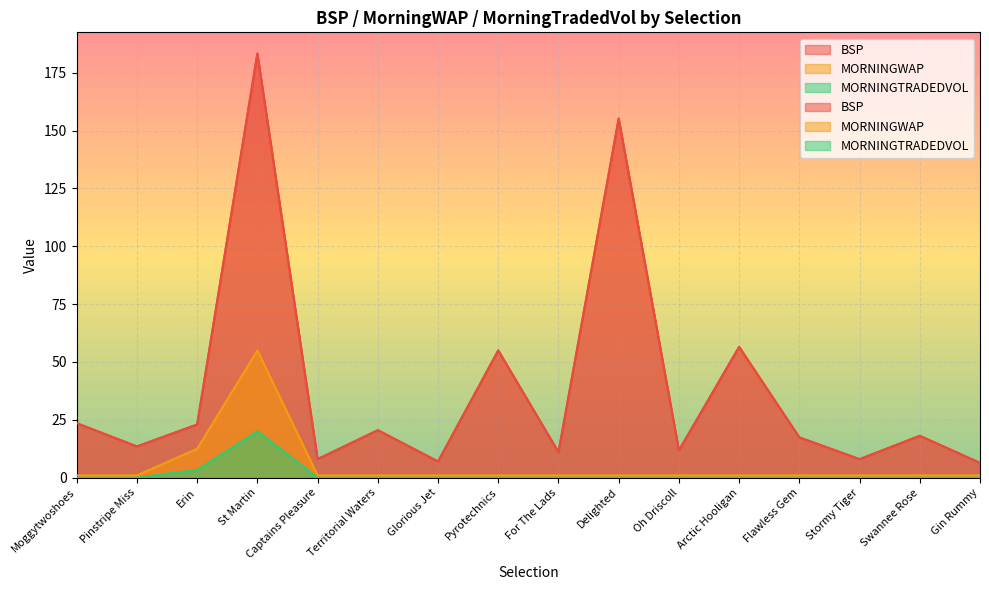

What position from the right is Pinstripe Miss?

15